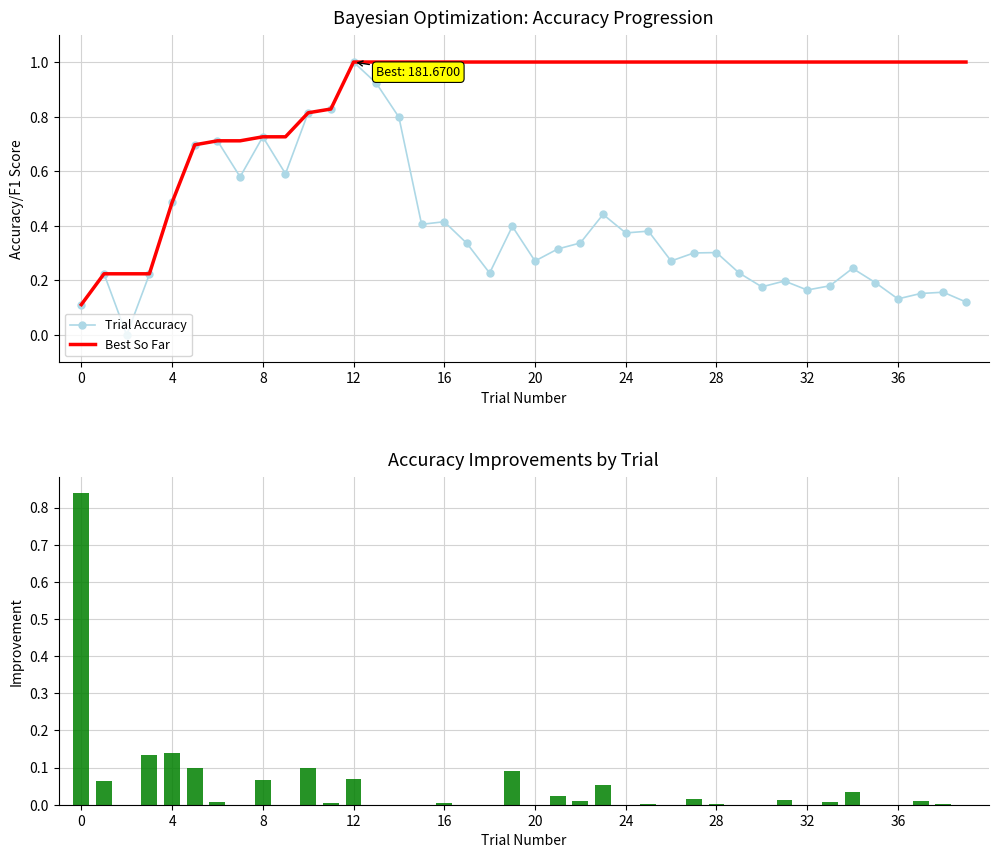

True or false: pctChg Improvement has a value of 0.0 at 22.

True